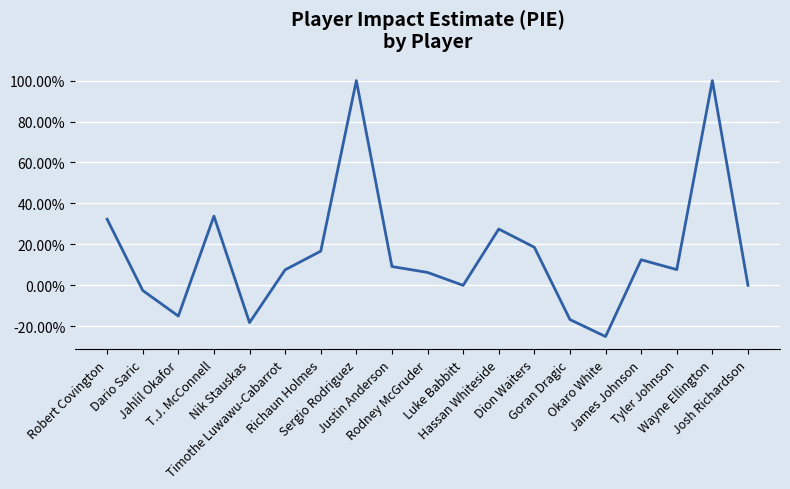

What is the sum of all values?

2.9